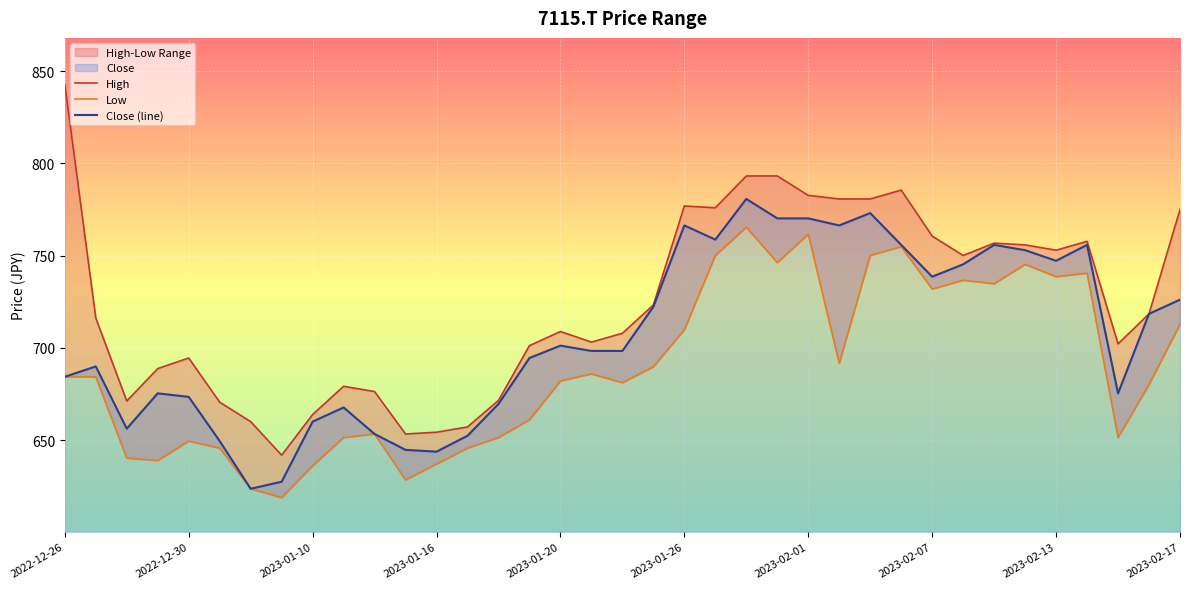

At which label does Low reach its minimum?

2023-01-06